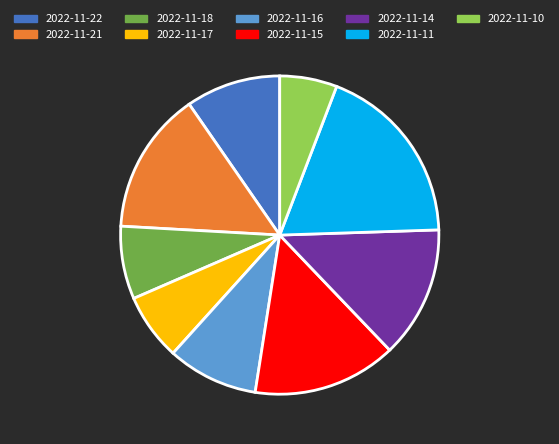

Is there any slice that represents more than half of the pie?

No